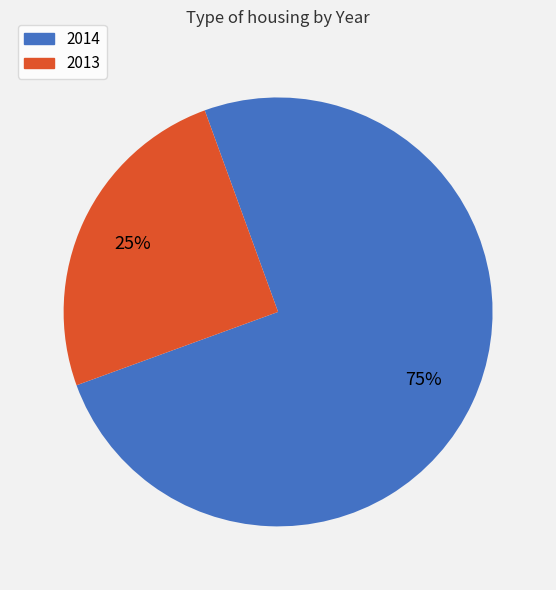

Rank the categories by value from lowest to highest.

2013, 2014